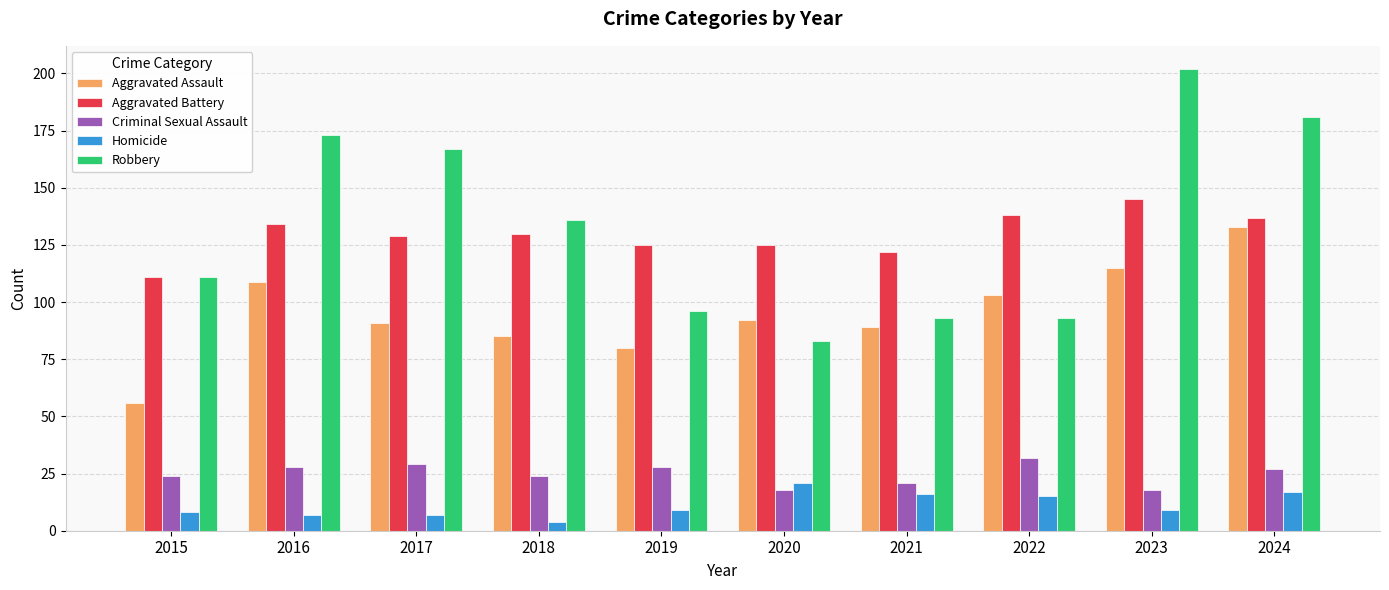

How many data points in Criminal Sexual Assault are less than 27?

5